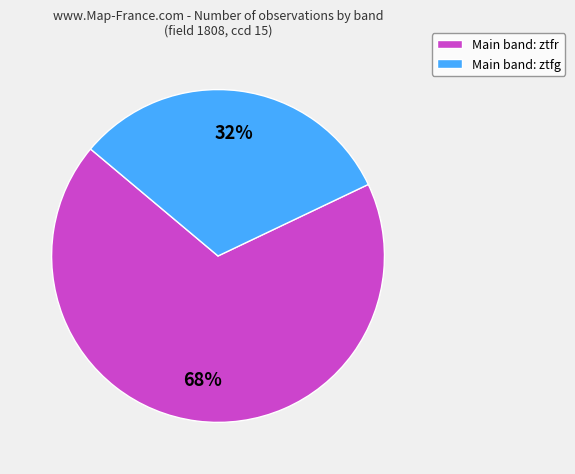

How many segments does this pie chart have?

2